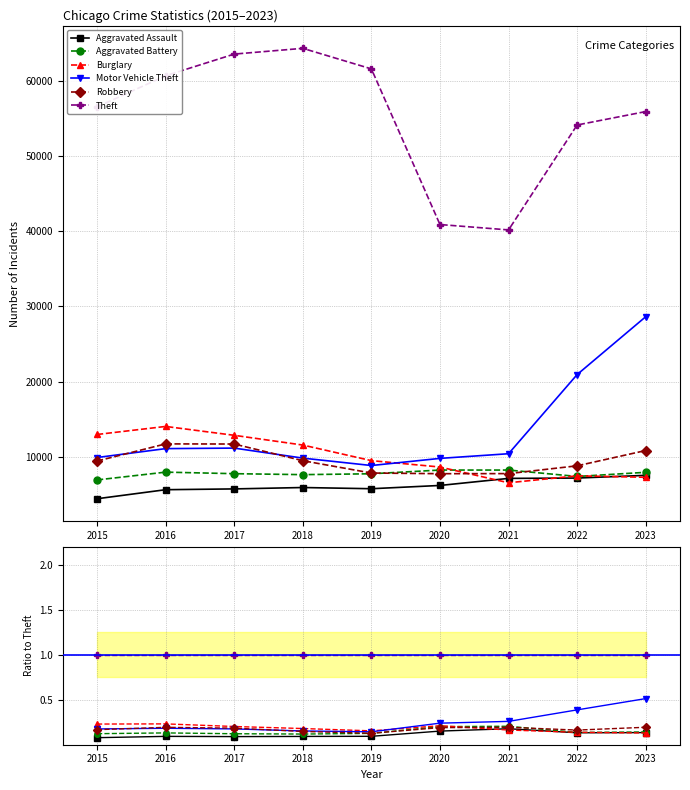

What are all the series names shown in the legend?

Aggravated Assault, Aggravated Battery, Burglary, Motor Vehicle Theft, Robbery, Theft